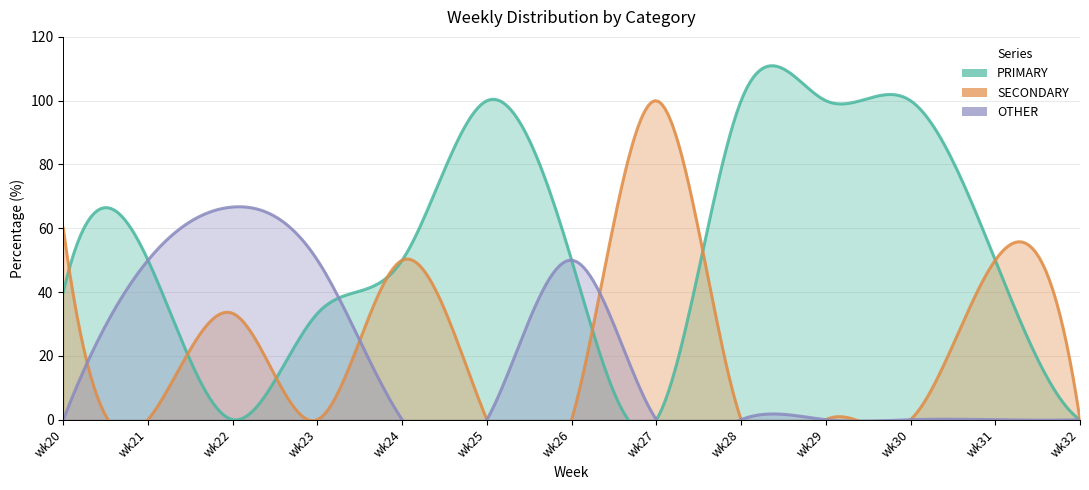

Reading left to right, what are all the values shown in this chart?

PRIMARY: wk20=40.0	wk21=50.0	wk22=0.0	wk23=33.3	wk24=50.0	wk25=100.0	wk26=50.0	wk27=0.0	wk28=100.0	wk29=100.0	wk30=100.0	wk31=50.0	wk32=0.0
SECONDARY: wk20=60.0	wk21=0.0	wk22=33.3	wk23=0.0	wk24=50.0	wk25=0.0	wk26=0.0	wk27=100.0	wk28=0.0	wk29=0.0	wk30=0.0	wk31=50.0	wk32=0.0
OTHER: wk20=0.0	wk21=50.0	wk22=66.7	wk23=50.0	wk24=0.0	wk25=0.0	wk26=50.0	wk27=0.0	wk28=0.0	wk29=0.0	wk30=0.0	wk31=0.0	wk32=0.0